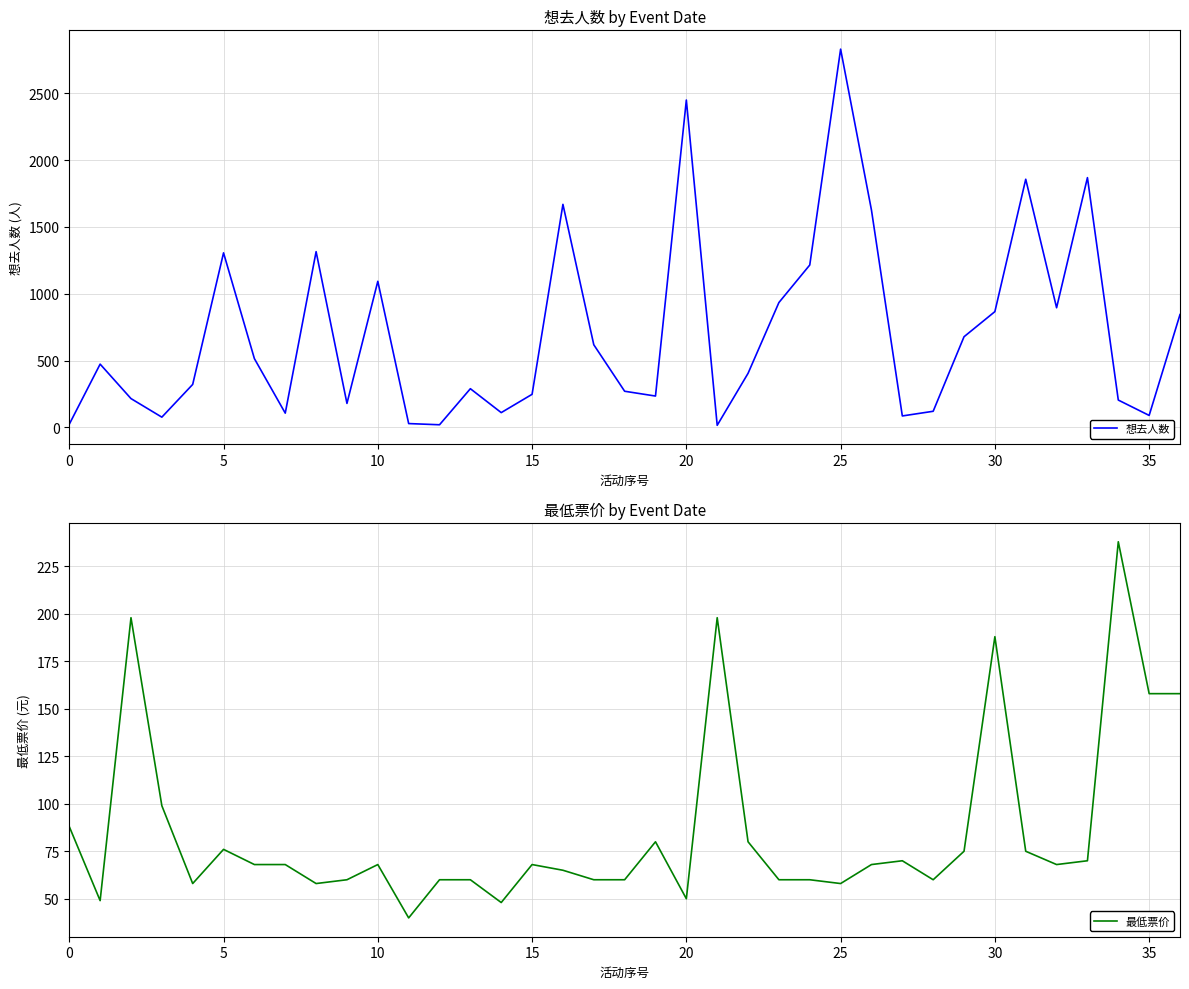

Between 28 and 35, which series saw the biggest shift?

最低票价